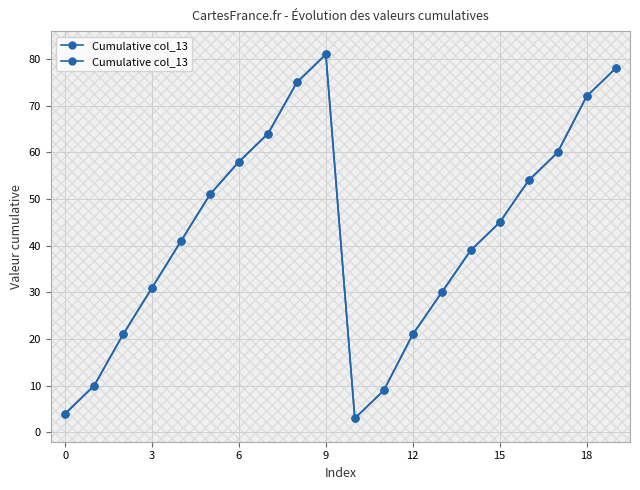

What is the sum of all values?

847